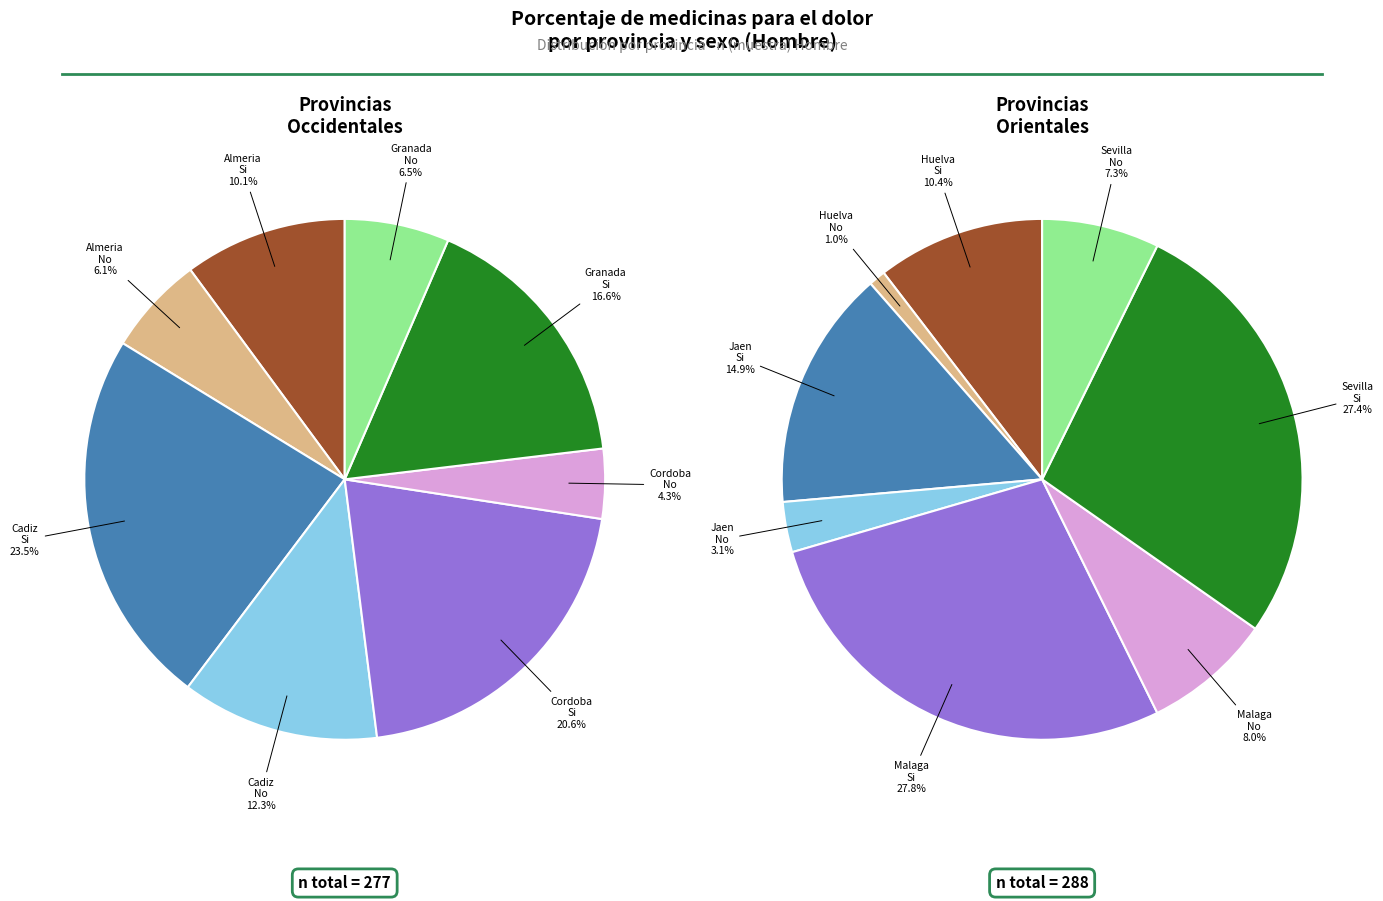

What percentage is the 9 slice, to the nearest percent?

1%